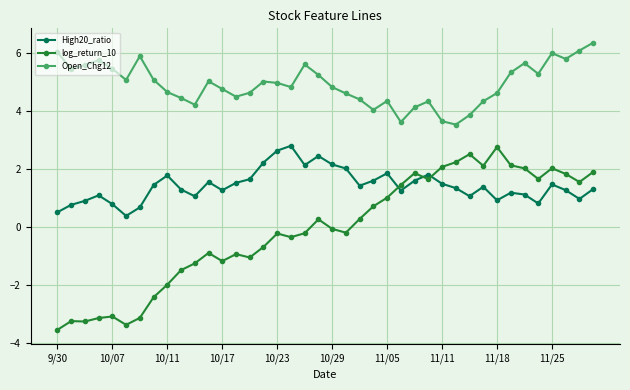

Count the number of data series in this chart.

3